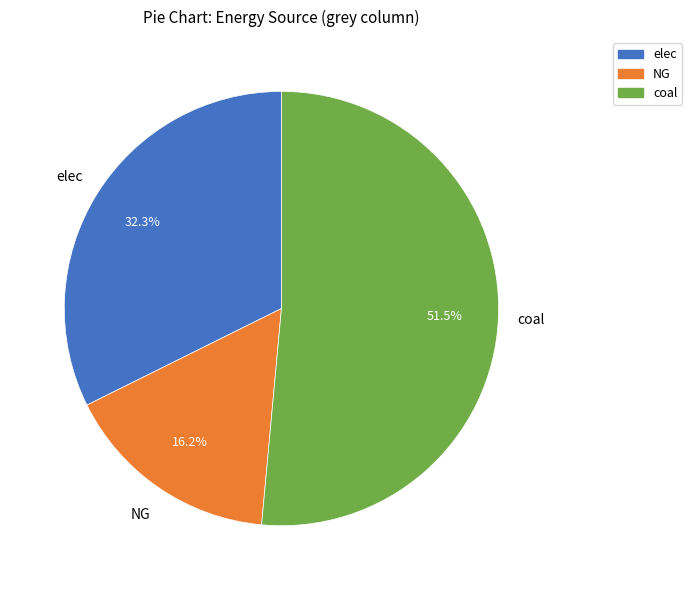

Rank the categories by value from highest to lowest.

coal, elec, NG